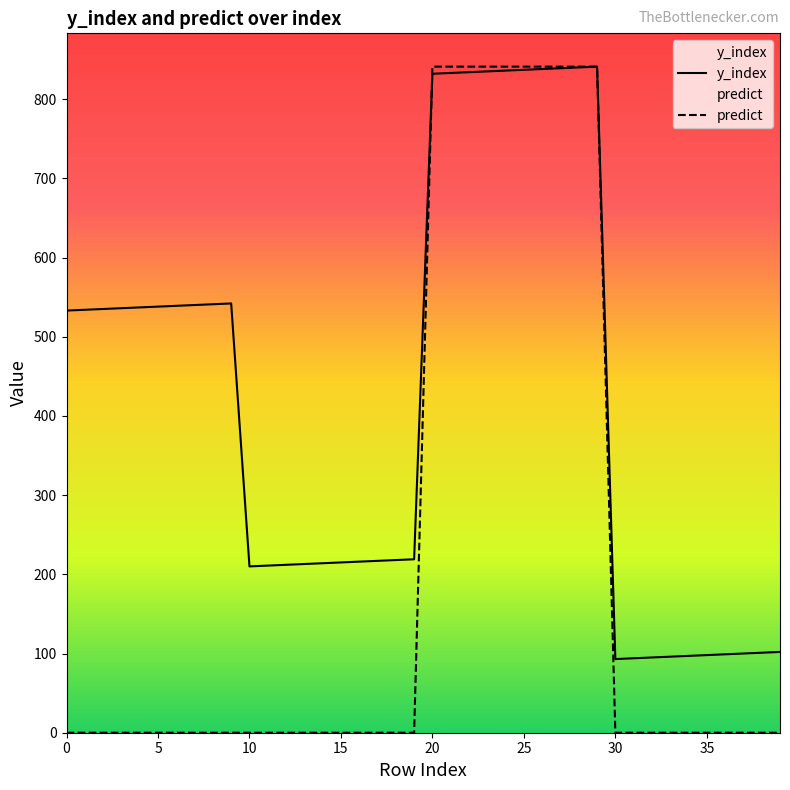

Is it true that y_index equals 233 at 0?

False